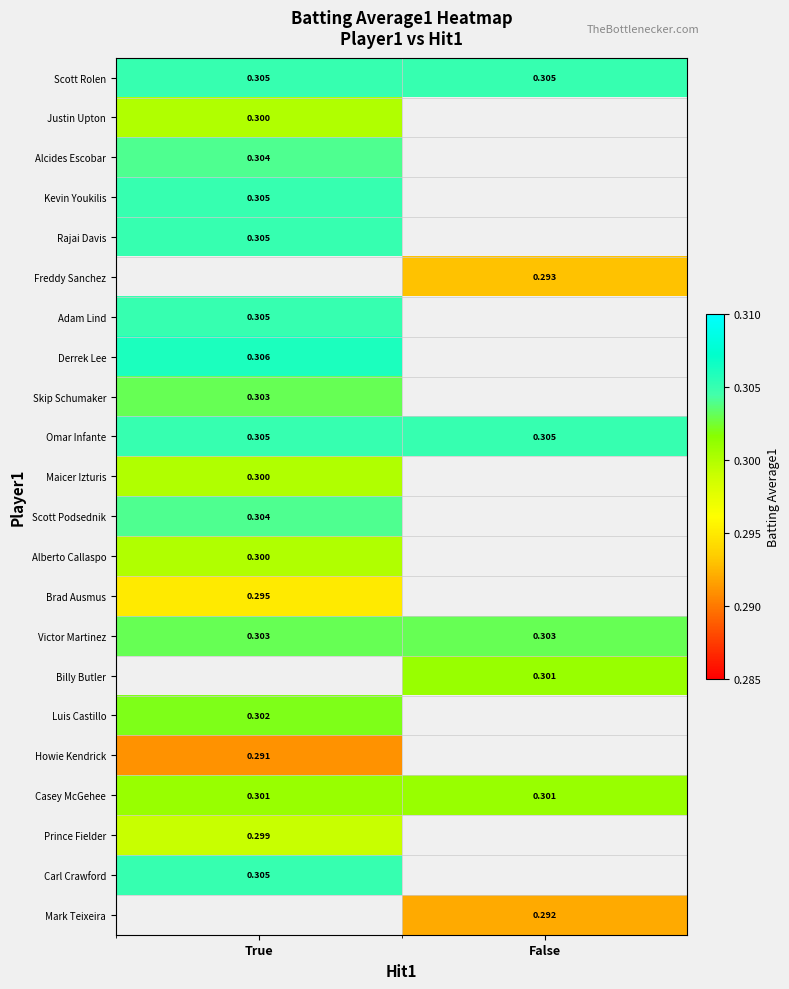

Which label corresponds to the largest value in the chart?

True